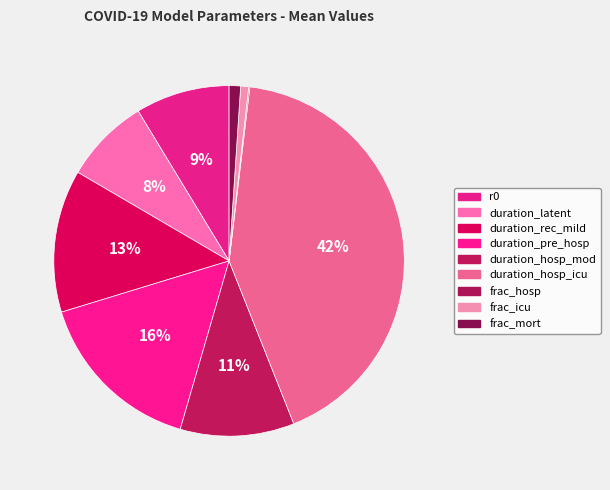

How many segments does this pie chart have?

9